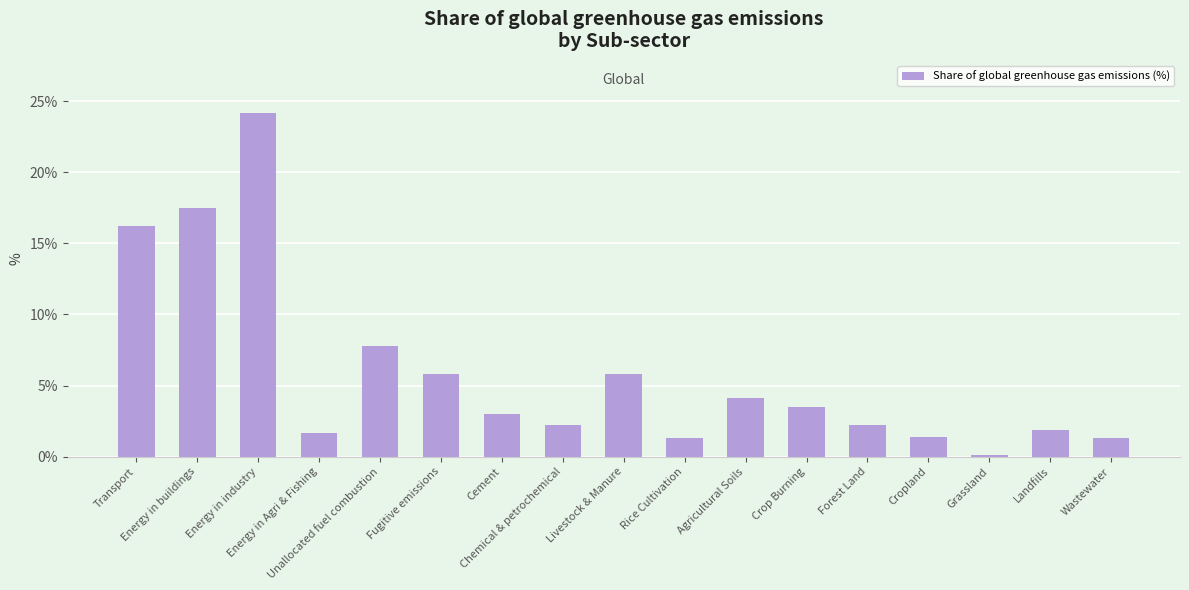

How many series are shown in this chart?

1